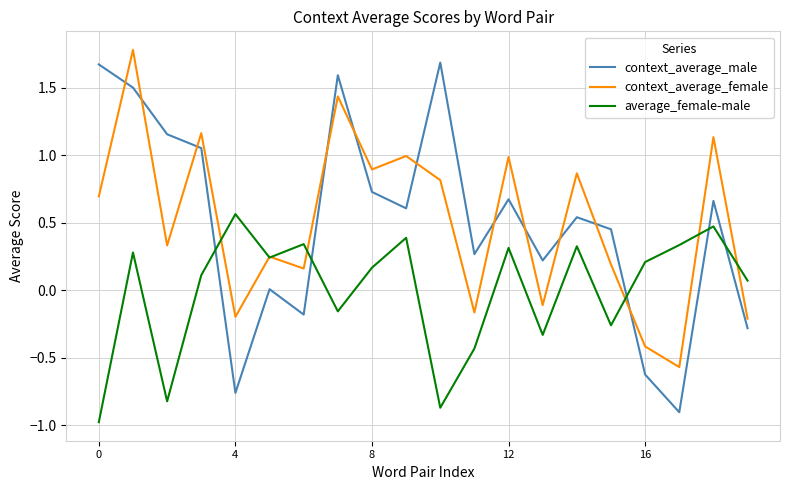

After their last crossing, which series has the higher values: context_average_male or context_average_female?

context_average_female